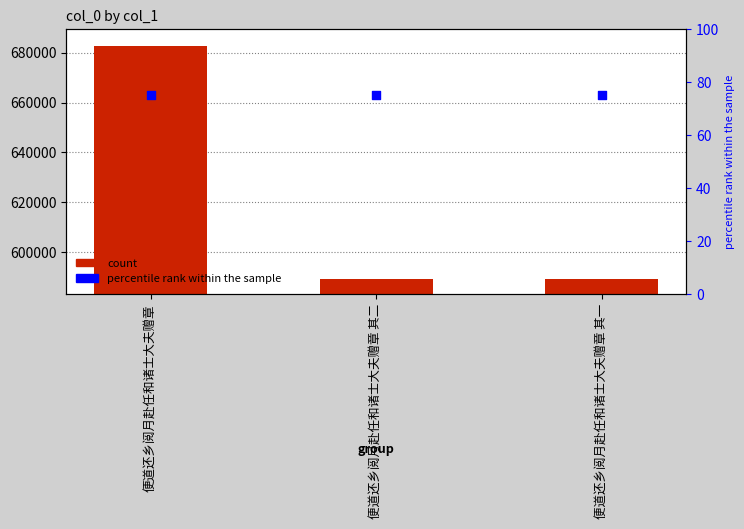

Which series has the widest spread of Y values?

col_0